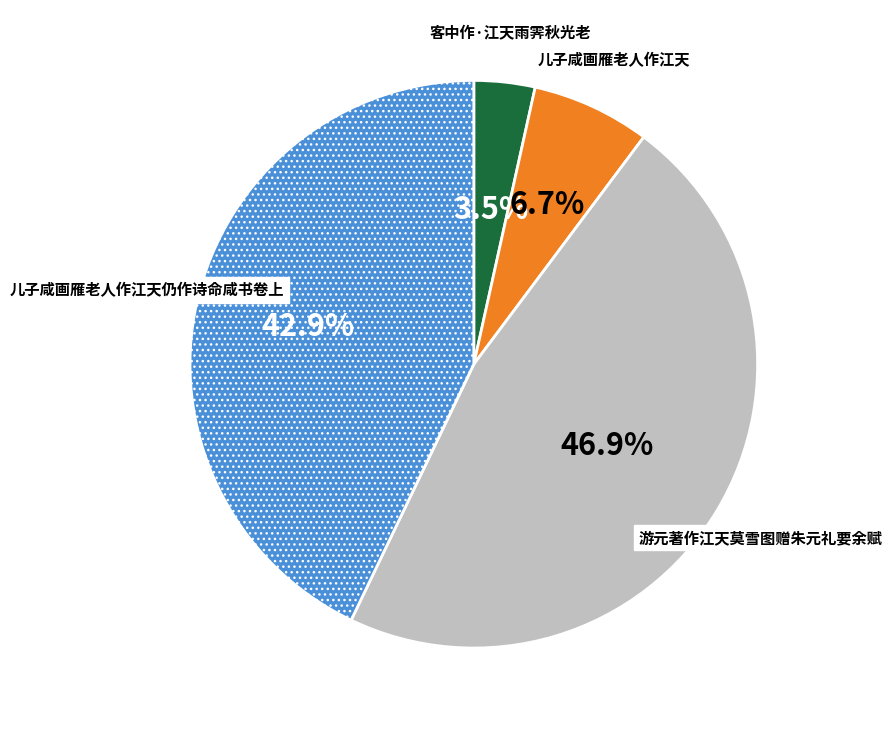

Is there any slice that represents more than half of the pie?

No